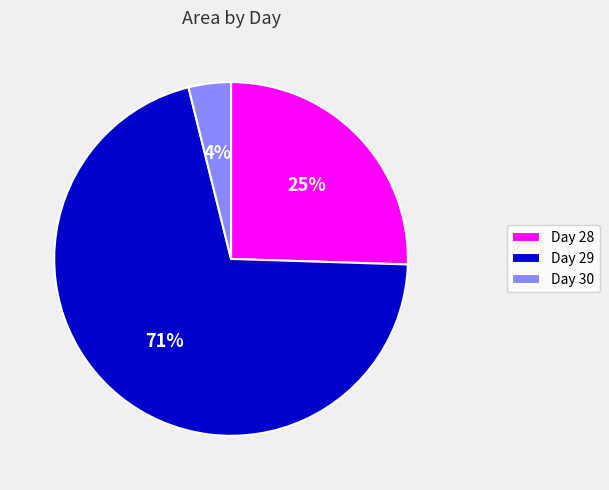

Which category has the biggest portion of the pie?

Day 29